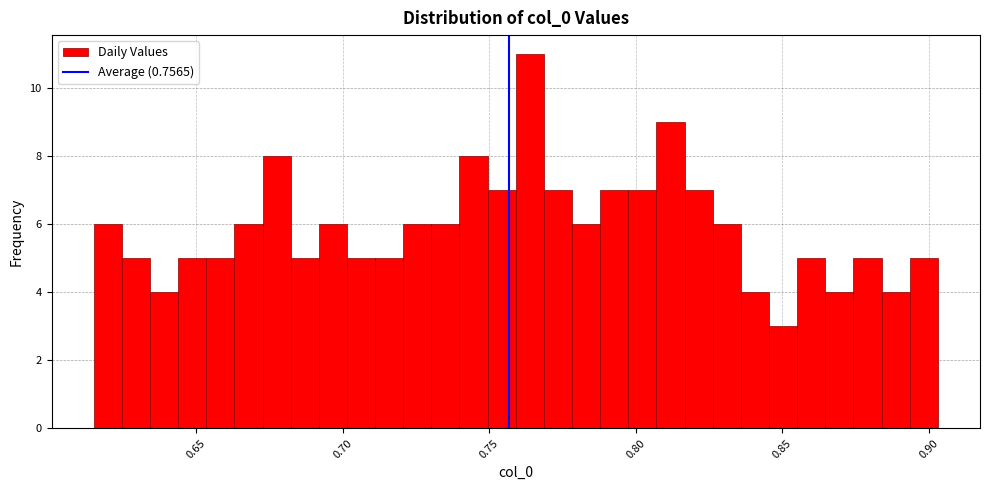

Read against the x-axis, roughly where is the centre of the tallest bar?

0.765